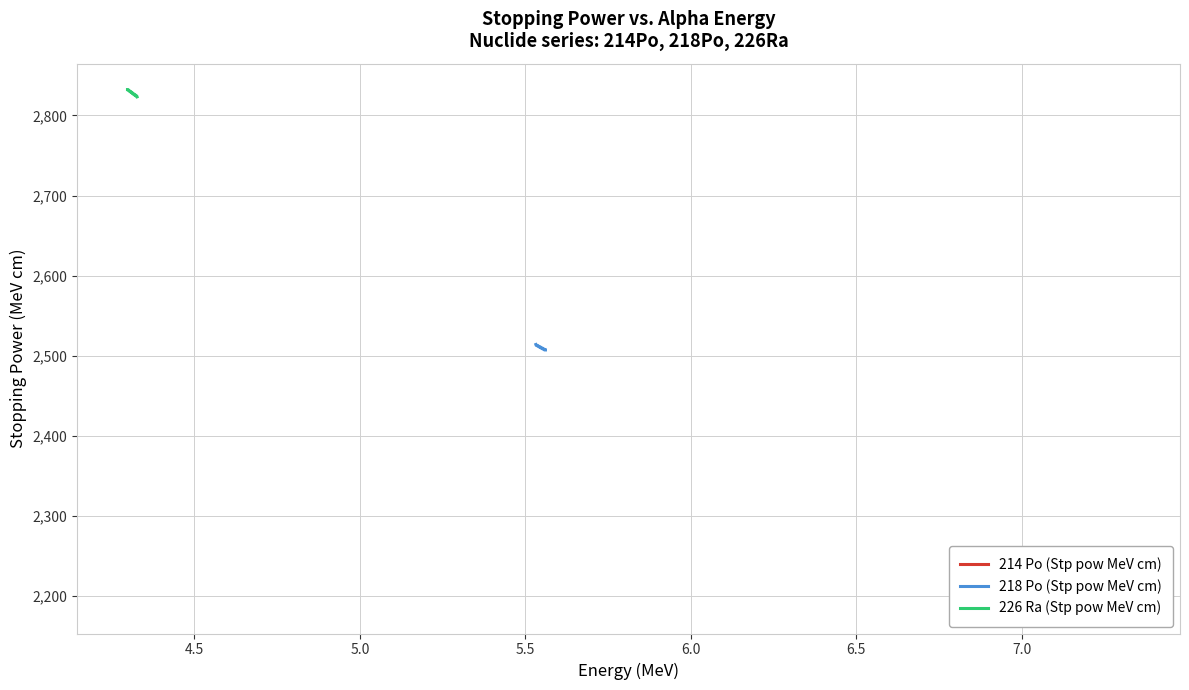

What is the highest value of the 218 Po (Stp pow MeV cm) series?

2514.2